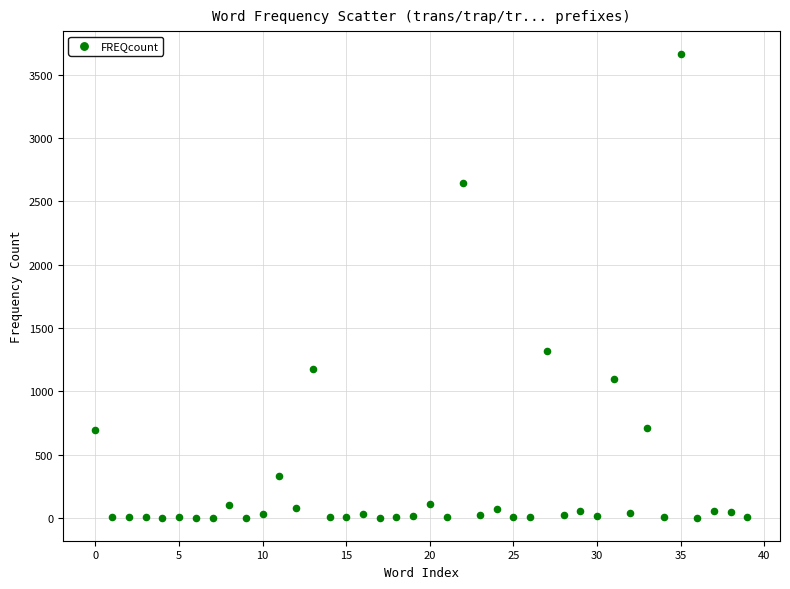

What Y value in the scatter plot is closest to 1831?

1317